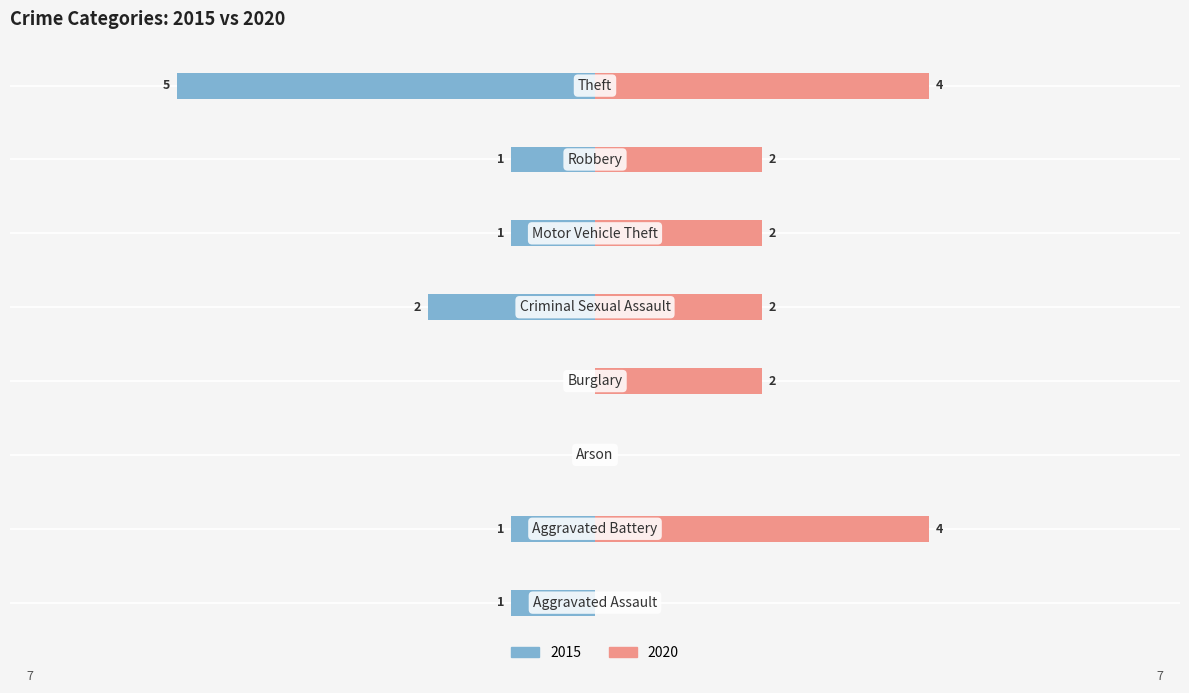

Rank the series at Arson from lowest to highest value.

2015, 2020